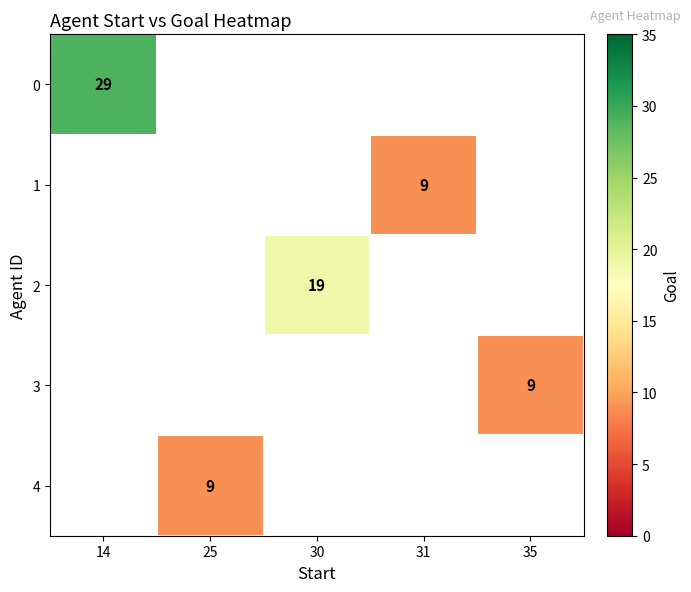

The value of 0 at 14 is 29. True or false?

True